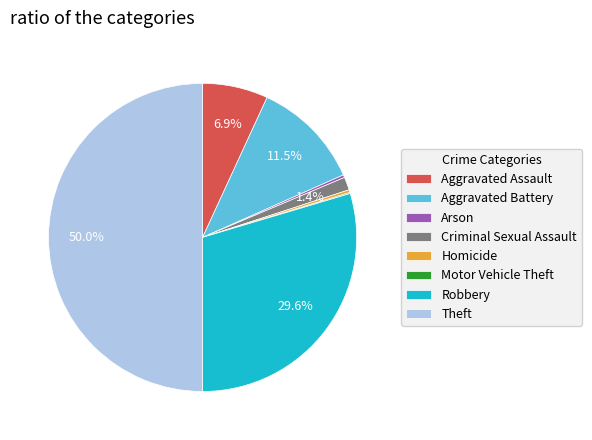

What is the largest slice in the pie chart?

Theft